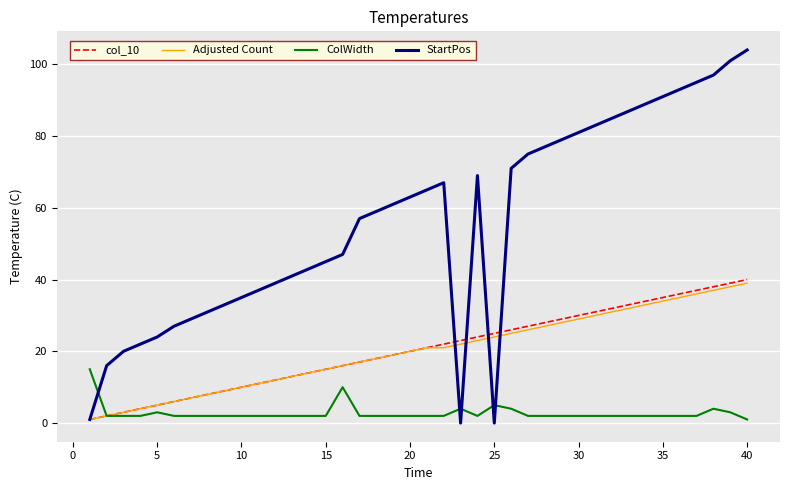

Which series has the largest total across all categories?

StartPos